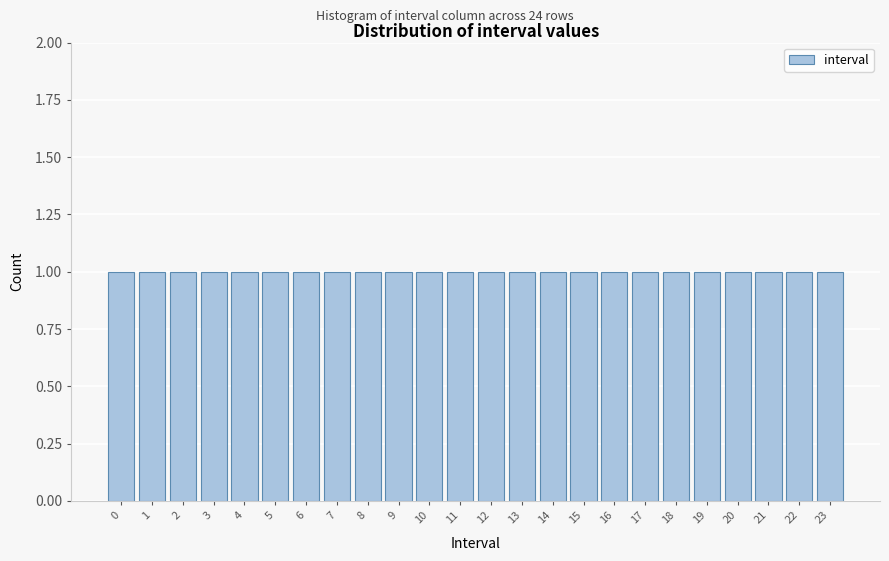

Reading left to right, transcribe this chart: for each bar, give the range it covers on the x-axis and its height. The values are not printed on the chart, so give them approximately, as read against the axis.

-0.5 to 0.5: 1
0.5 to 1.5: 1
1.5 to 2.5: 1
2.5 to 3.5: 1
3.5 to 4.5: 1
4.5 to 5.5: 1
5.5 to 6.5: 1
6.5 to 7.5: 1
7.5 to 8.5: 1
8.5 to 9.5: 1
9.5 to 10.5: 1
10.5 to 11.5: 1
11.5 to 12.5: 1
12.5 to 13.5: 1
13.5 to 14.5: 1
14.5 to 15.5: 1
15.5 to 16.5: 1
16.5 to 17.5: 1
17.5 to 18.5: 1
18.5 to 19.5: 1
19.5 to 20.5: 1
20.5 to 21.5: 1
21.5 to 22.5: 1
22.5 to 23.5: 1